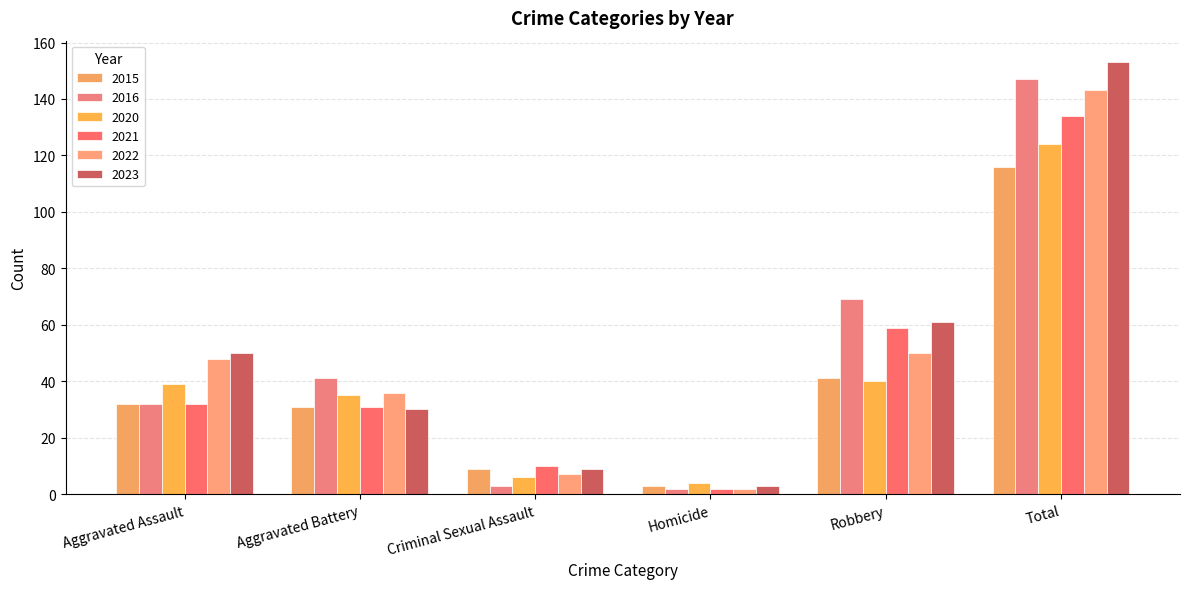

At how many categories does at least one series exceed 19?

4